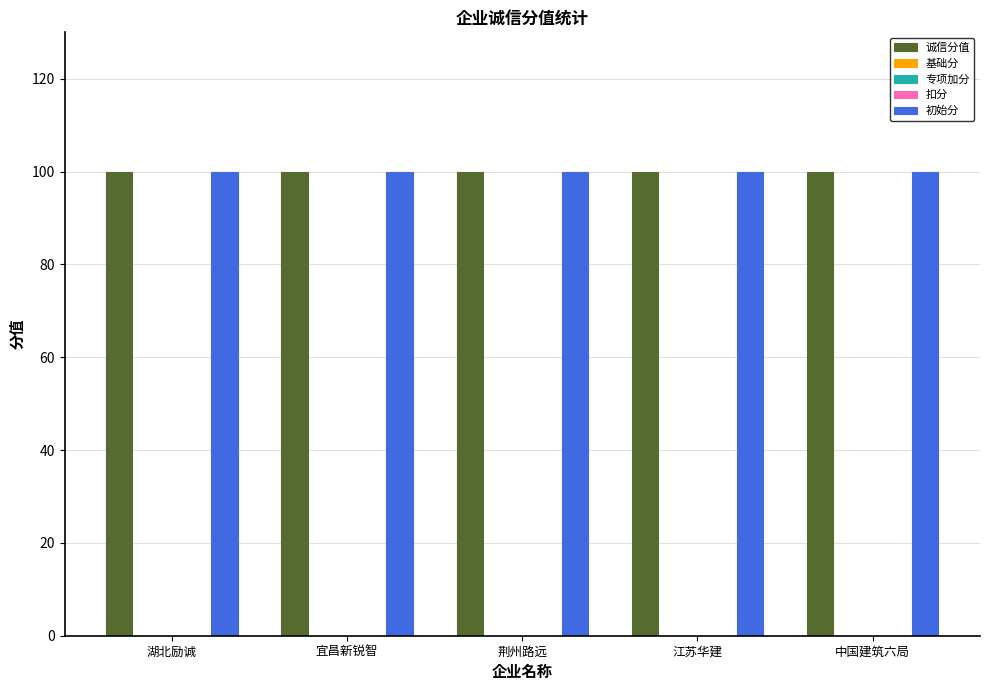

Does the chart contain any negative values?

No